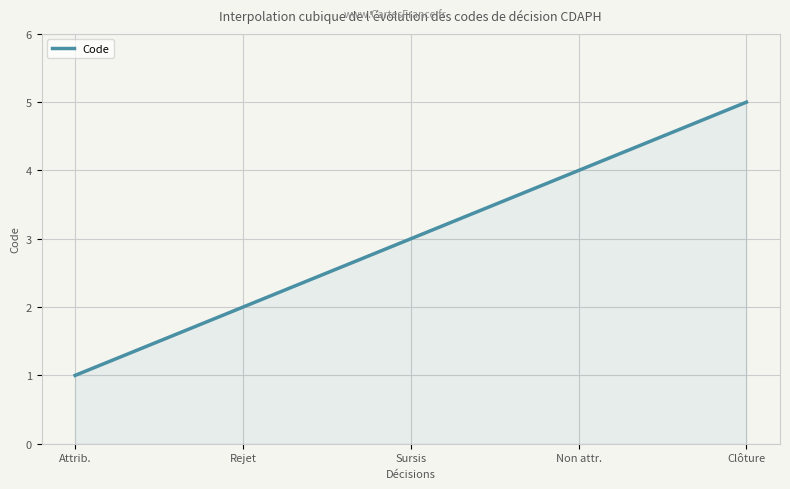

What is the greatest value displayed?

5.0